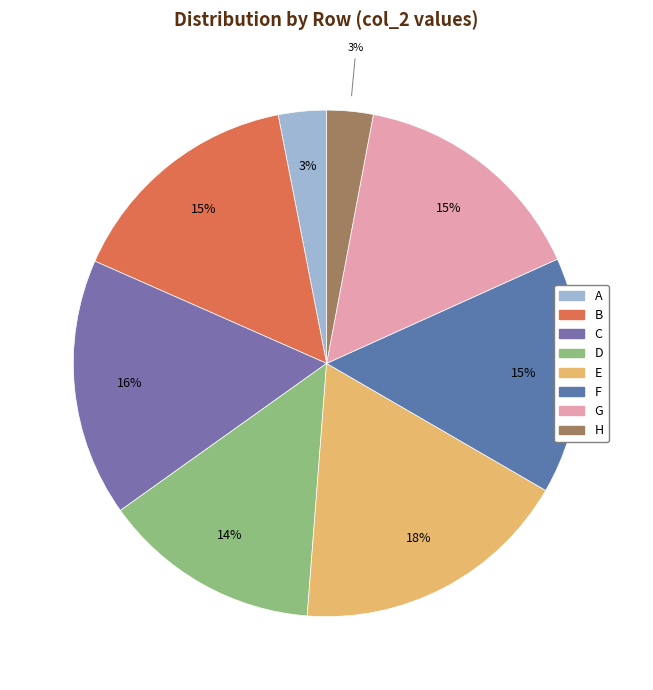

What percentage is the D slice, to the nearest percent?

14%